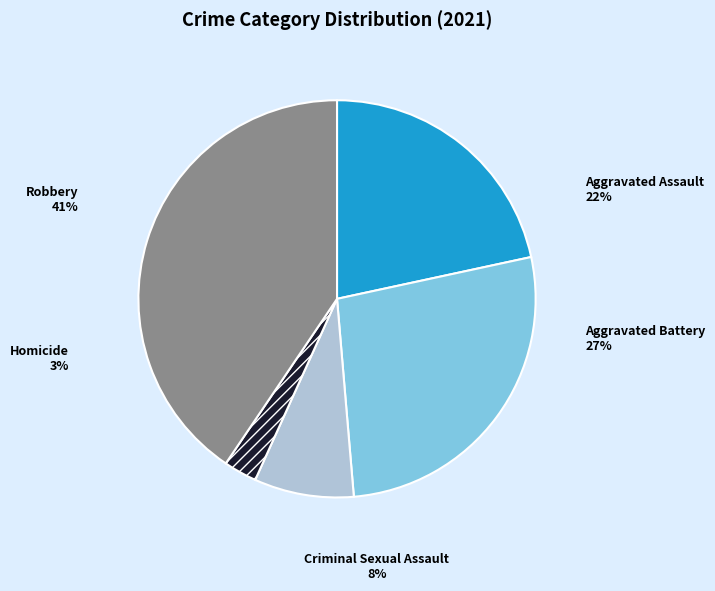

To the nearest percent, what is the average slice percentage?

20%